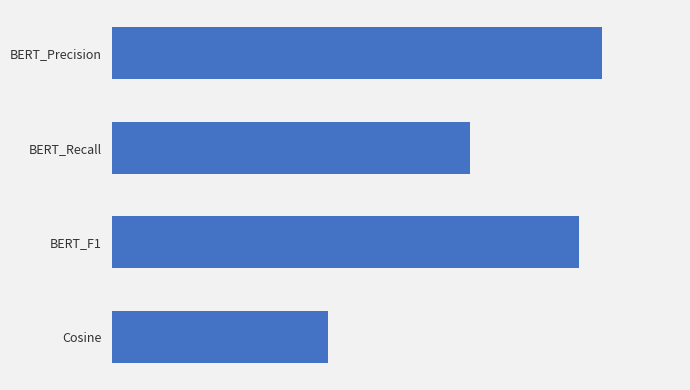

Count the number of categories in the chart.

4